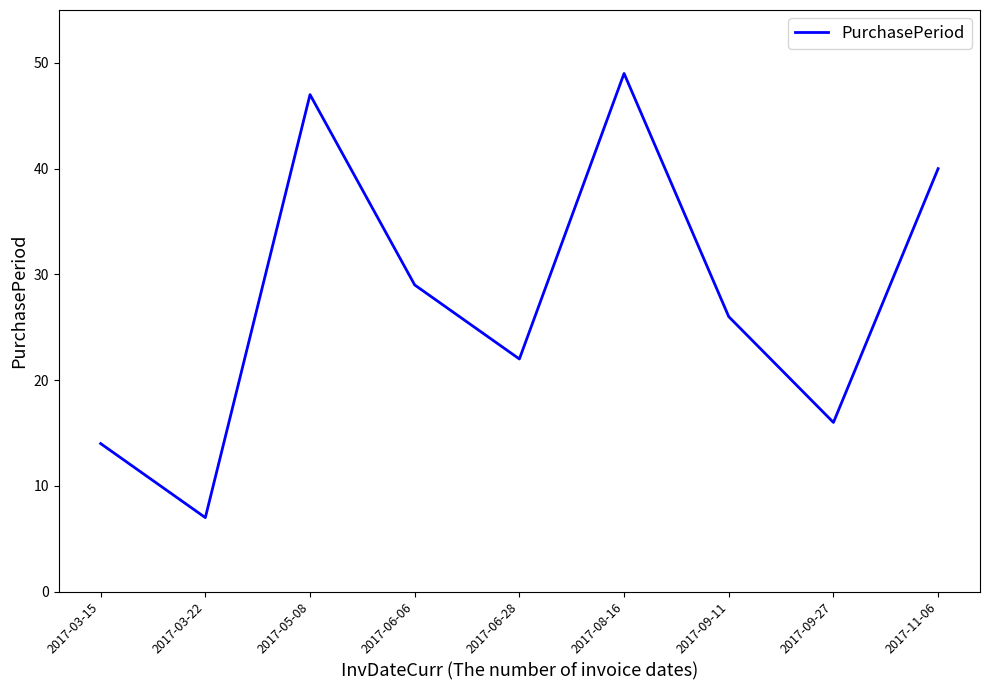

What is the difference between the maximum and minimum values?

42